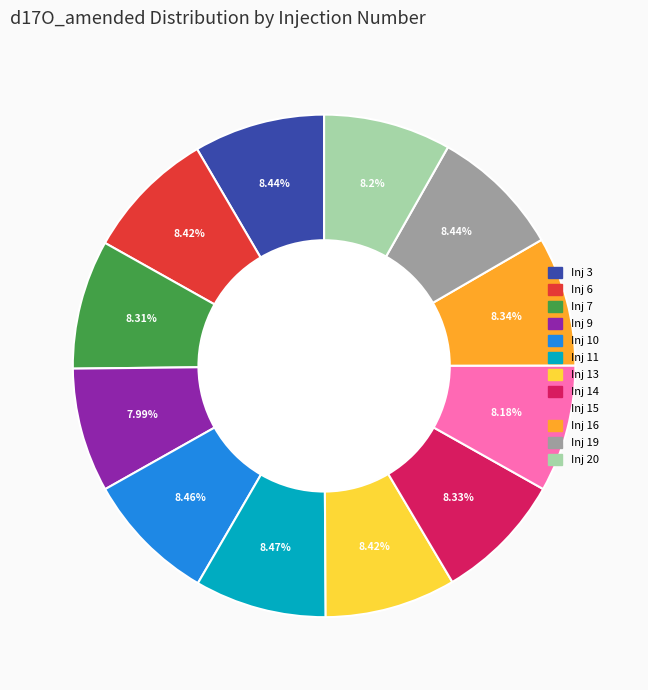

How many slices are in this pie chart?

12